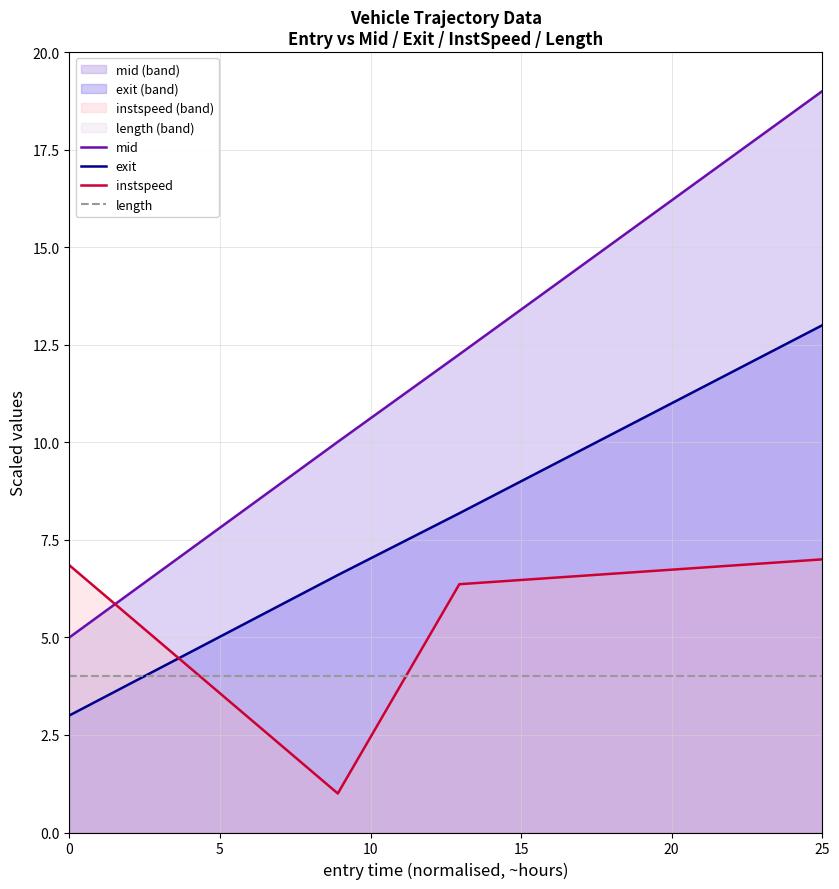

Which series ends up on top after the final intersection of exit and length?

exit